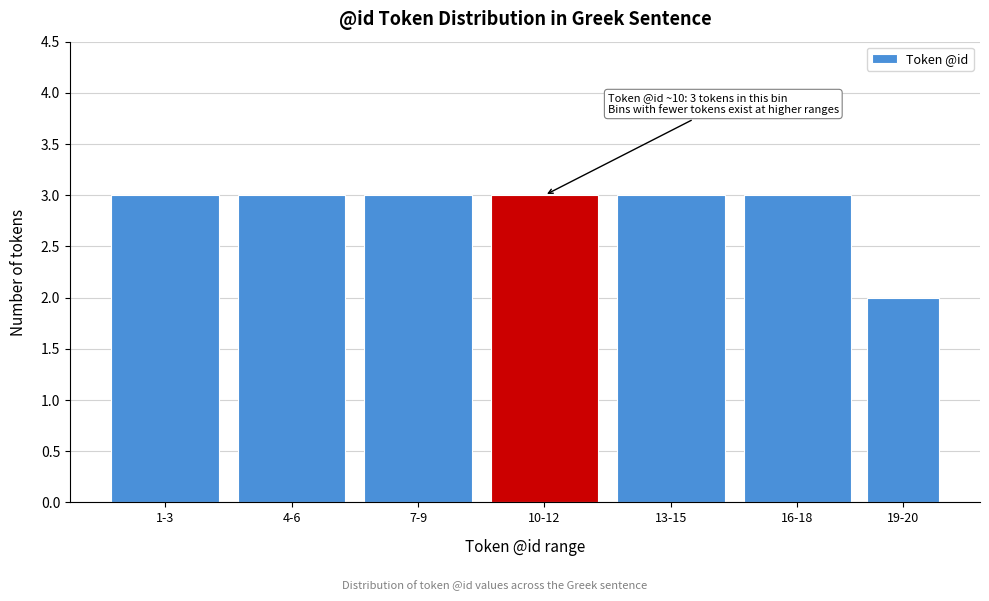

Reading left to right, extract all data points from this chart.

1-3=3	4-6=3	7-9=3	10-12=3	13-15=3	16-18=3	19-20=2